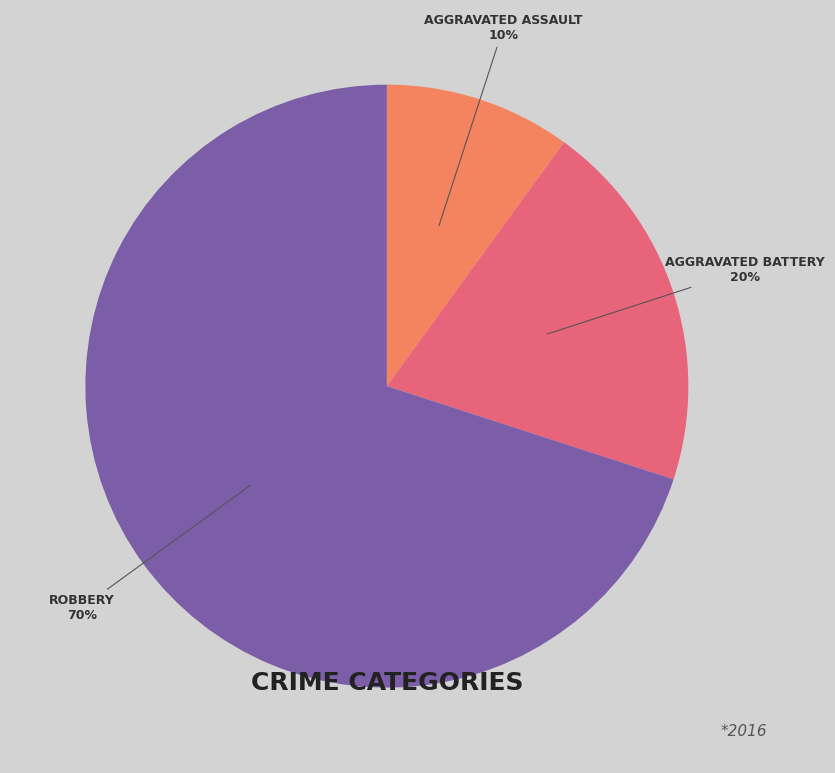

Does any single category account for the majority?

Yes